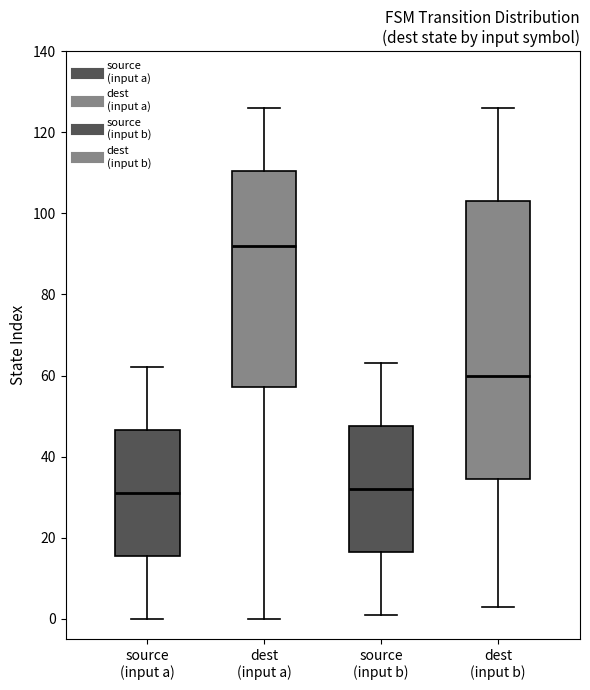

Comparing the boxes themselves (not the whiskers), which one is the tallest?

dest (input b)